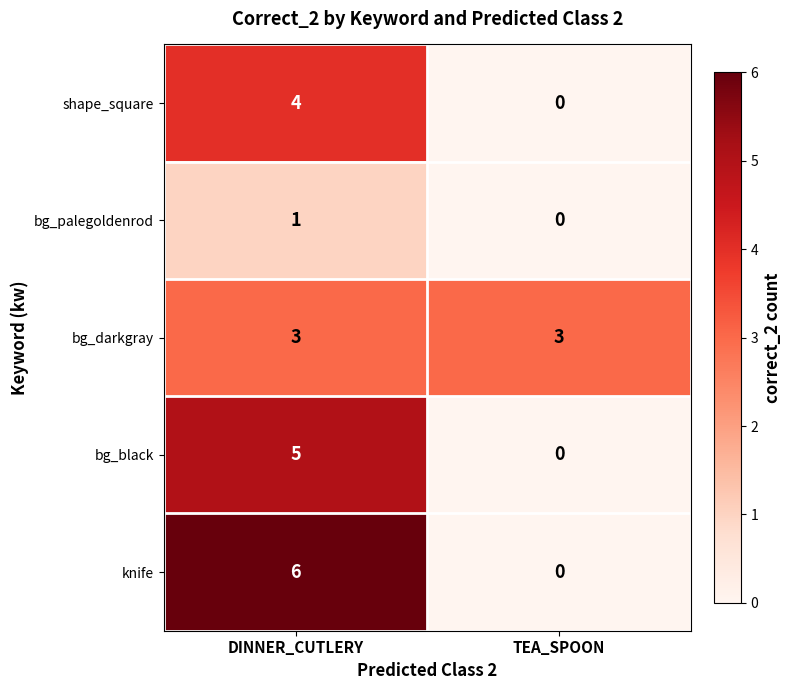

At which category is the sum across all series the highest?

DINNER_CUTLERY